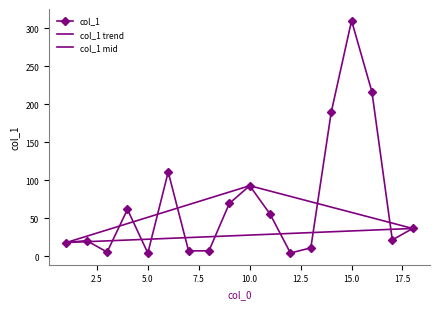

Which label corresponds to the smallest value in the chart?

5